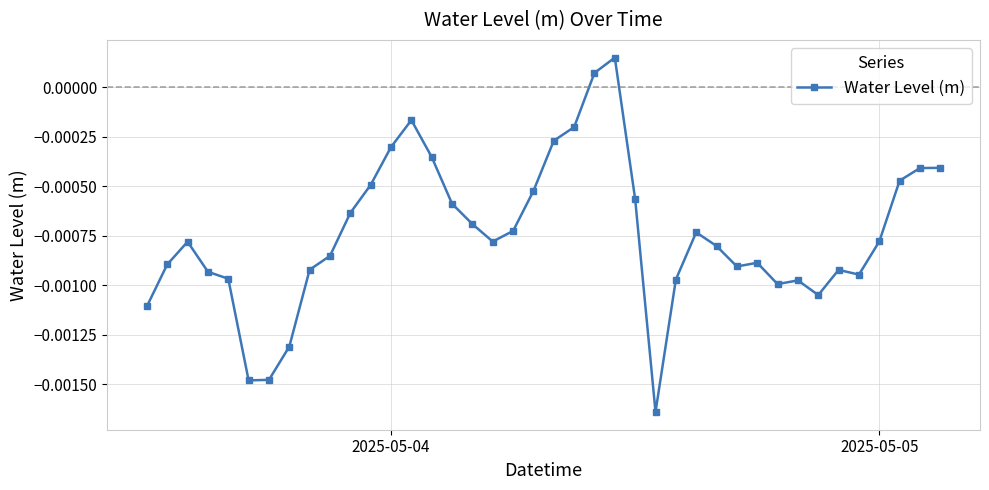

True or false: the data has more than 0 interior local peaks.

True